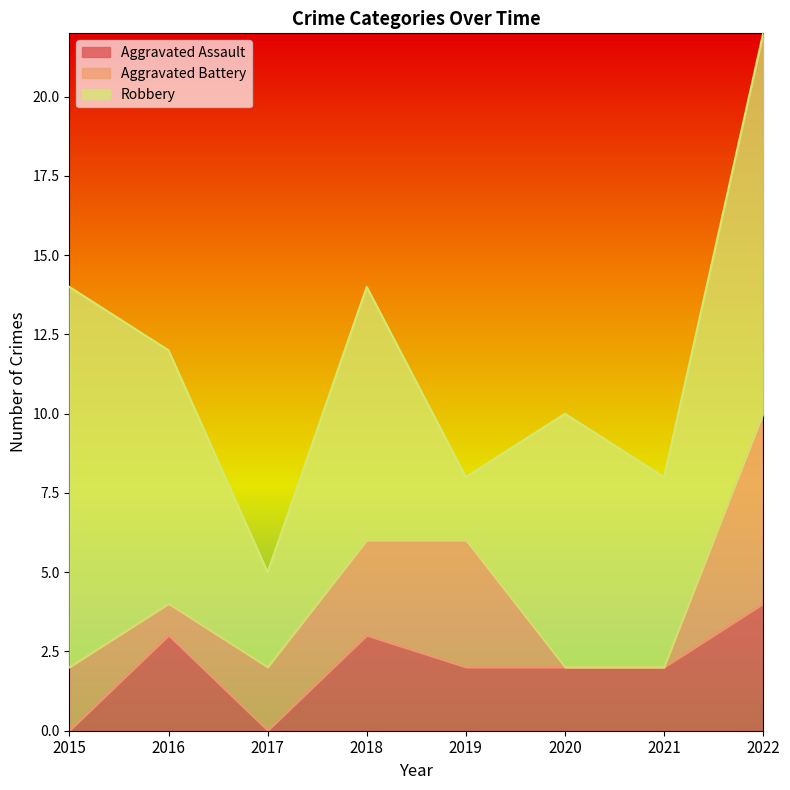

The value of Aggravated Assault at 2022 is 4. True or false?

True